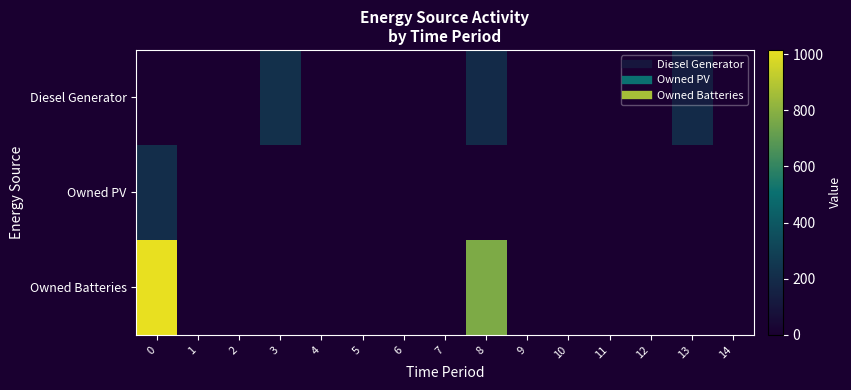

Count the number of categories in the chart.

15